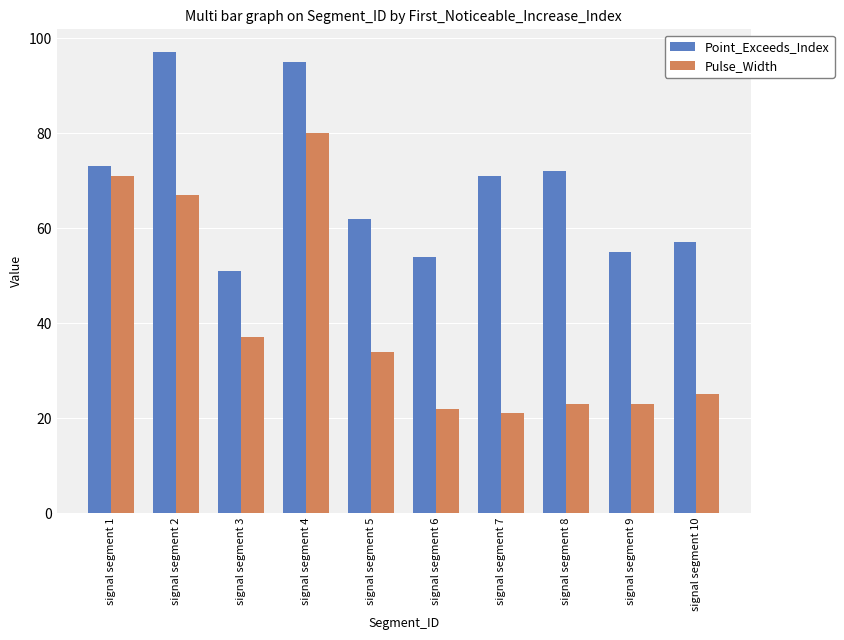

Reading left to right, what are all the values shown in this chart?

Point_Exceeds_Index: 73	97	51	95	62	54	71	72	55	57
Pulse_Width: 71	67	37	80	34	22	21	23	23	25